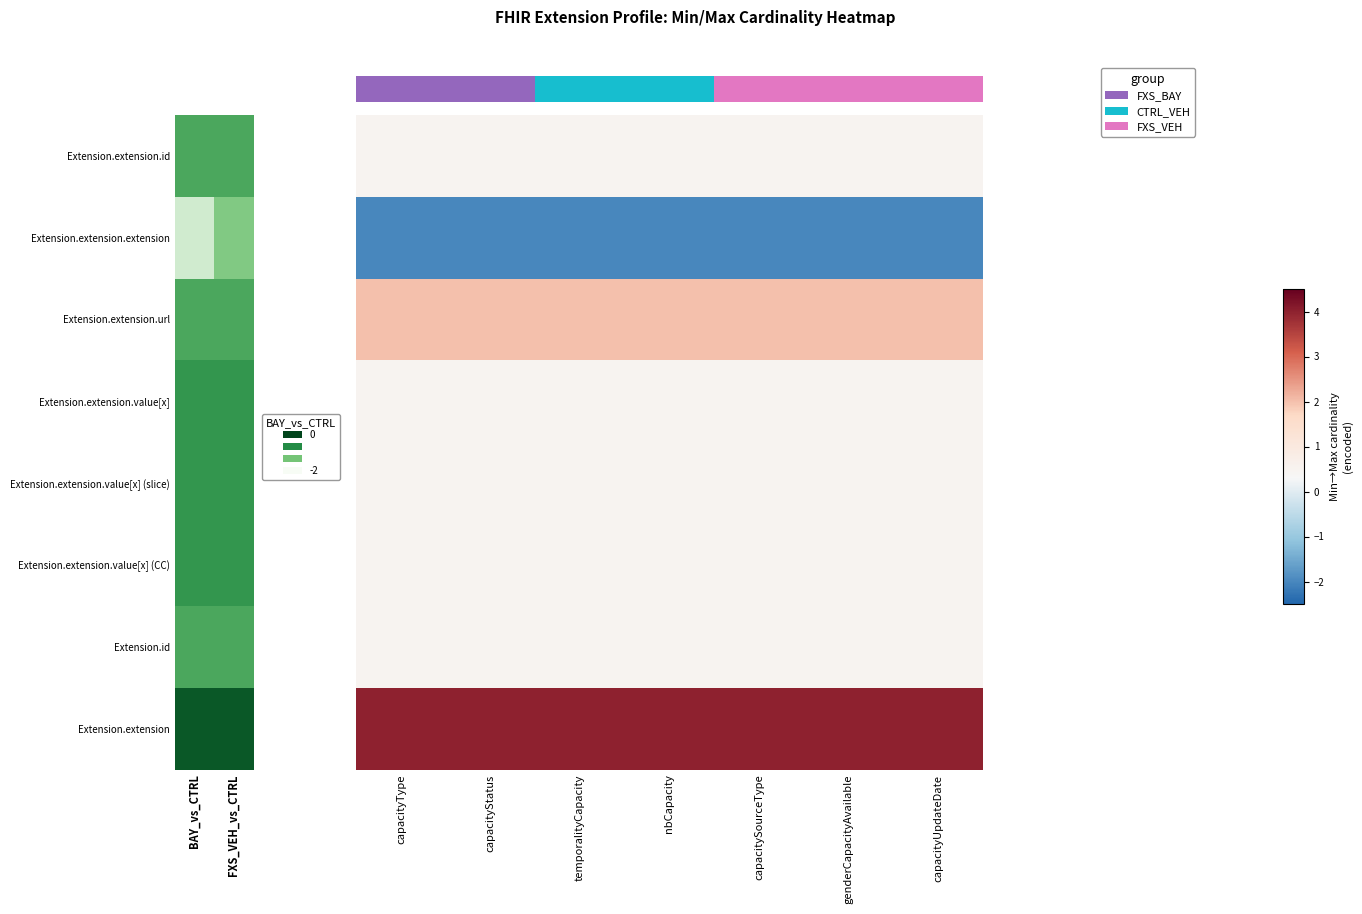

The value of row_1 at BAY_vs_CTRL is -3.5. True or false?

False